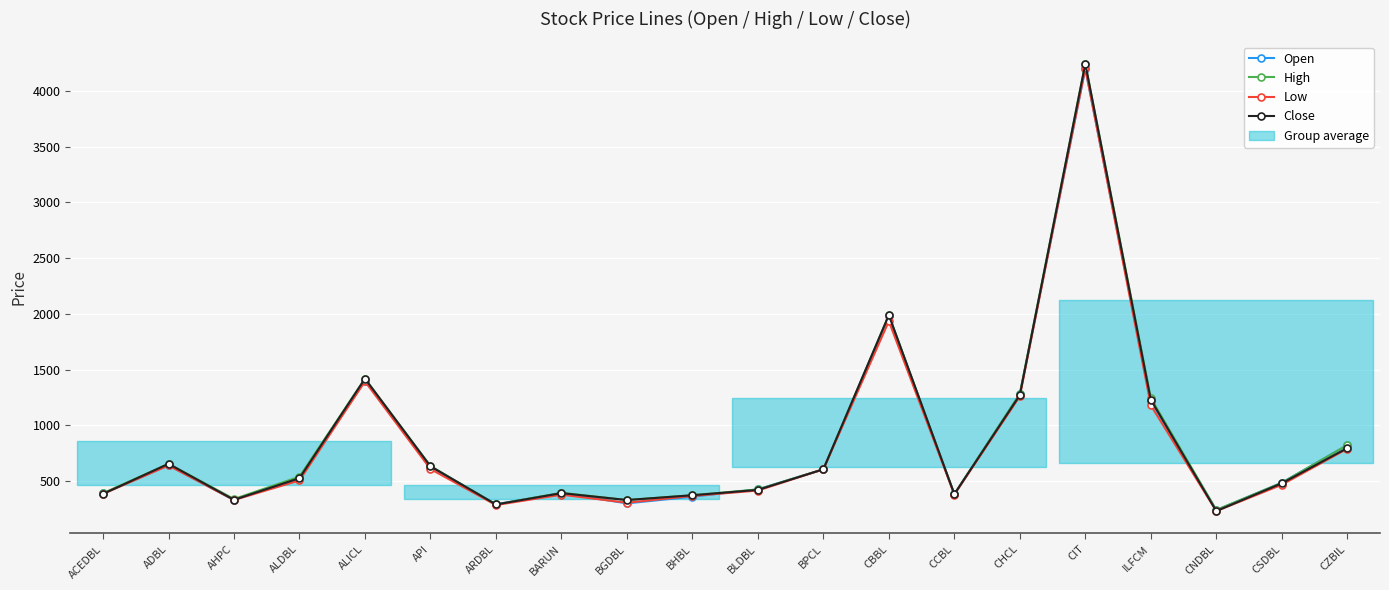

List the series in order of their overall mean, lowest first.

Low, Open, Close, High